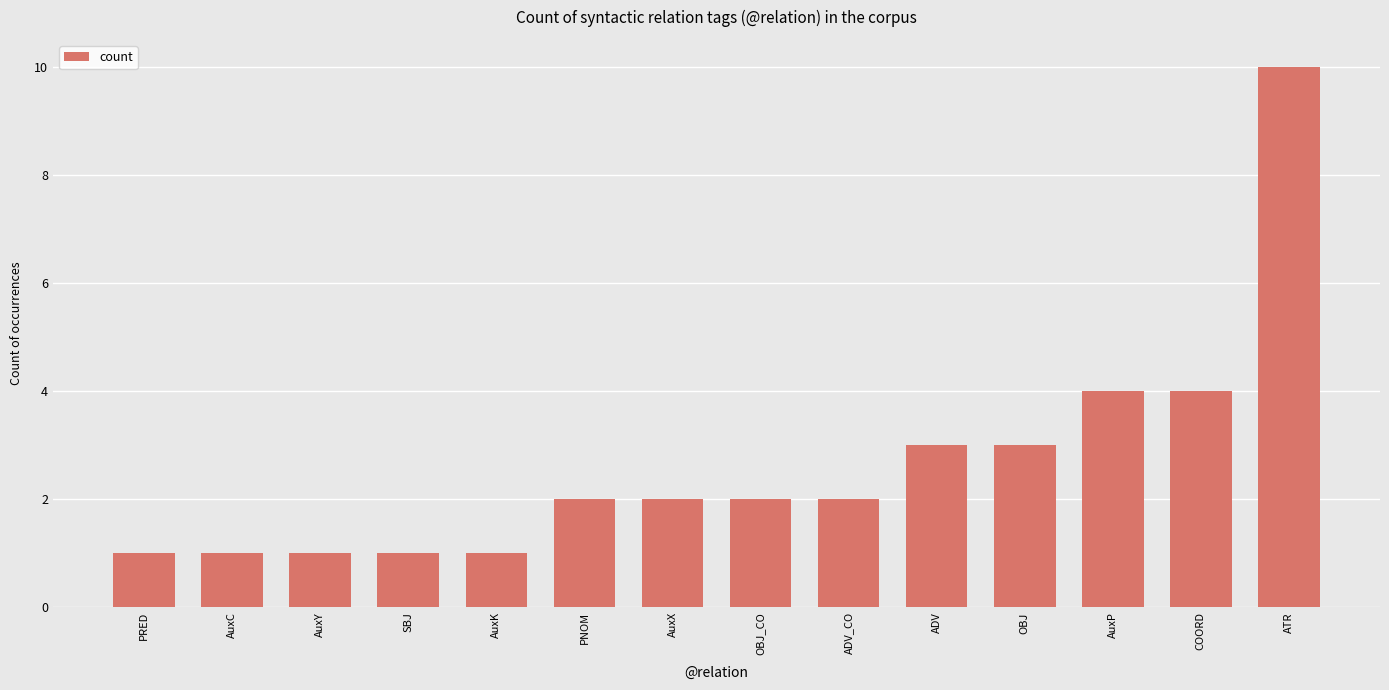

Count the number of categories in the chart.

14